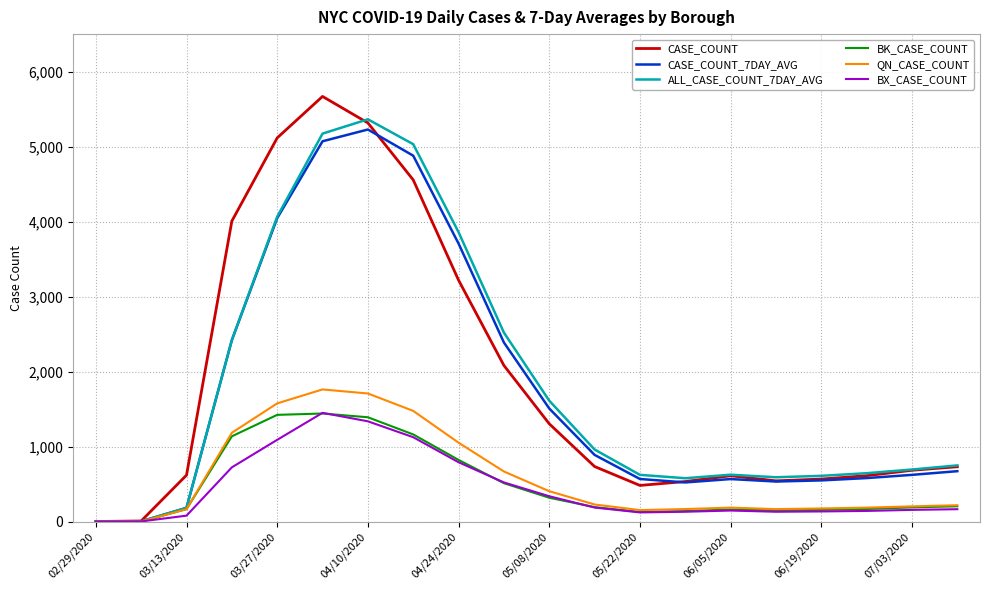

What is the highest value of the CASE_COUNT series?

5669